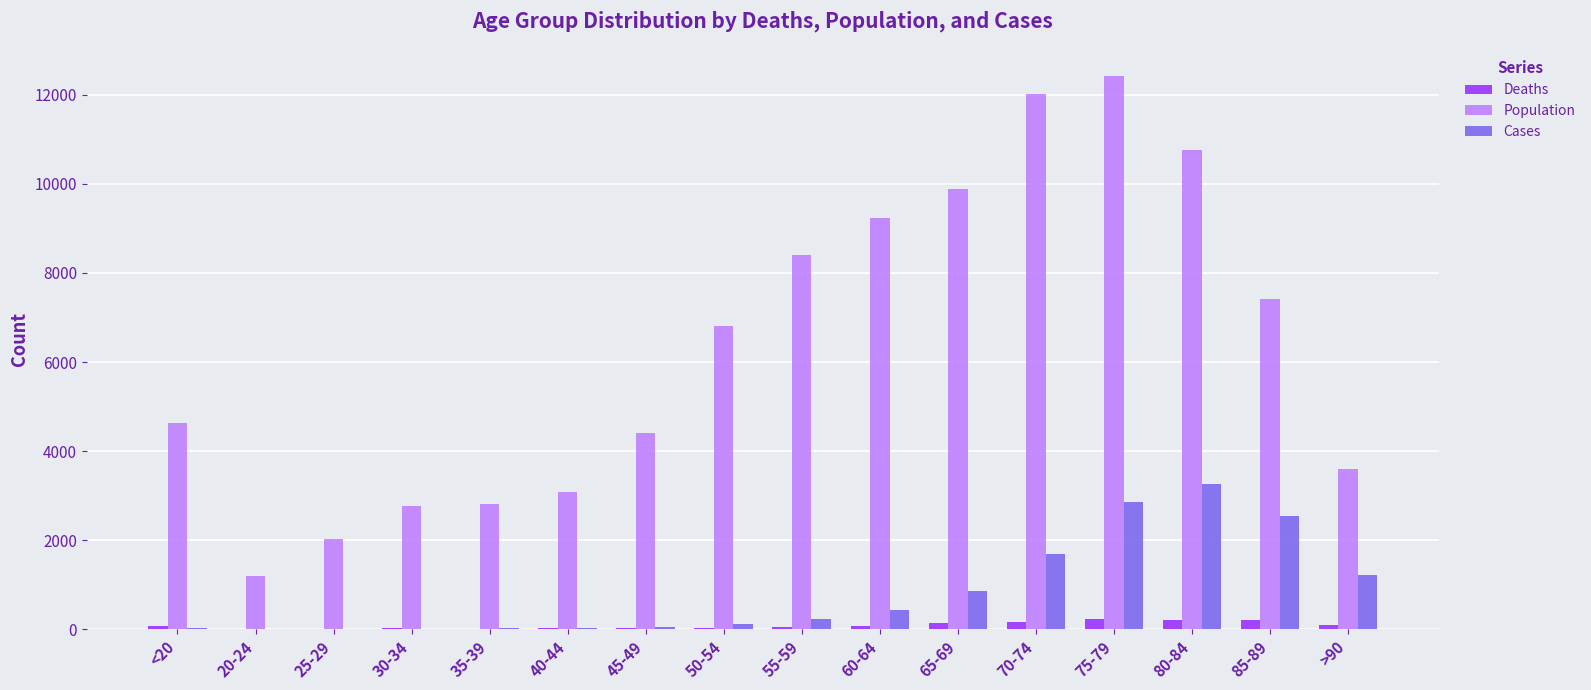

What is the sum of all Population values?

101482